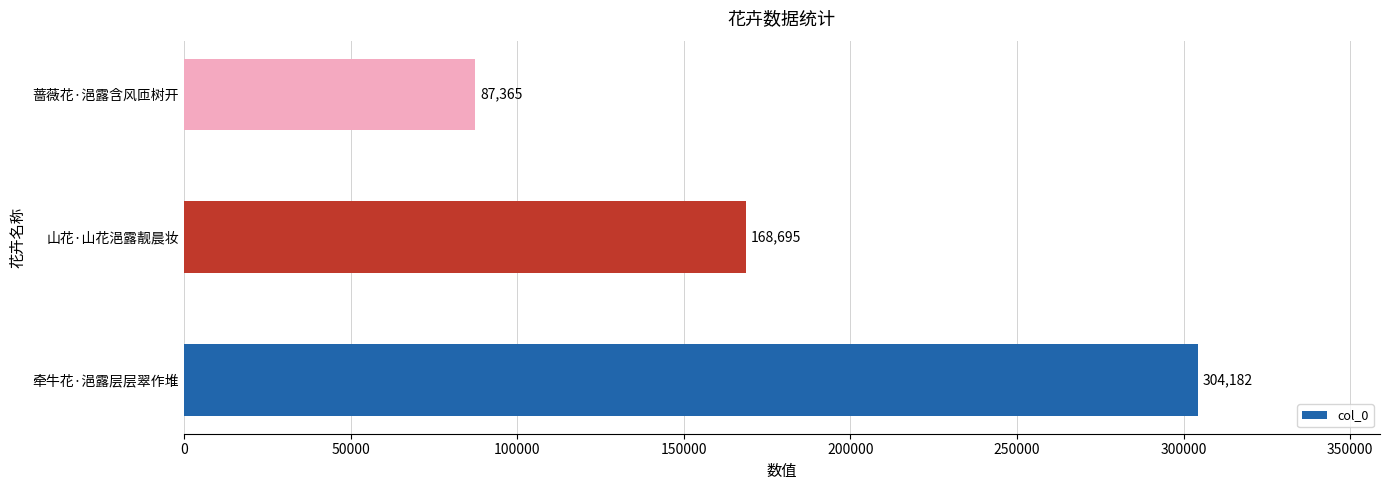

Approximately how many times larger is the value at 牵牛花·浥露层层翠作堆 compared to 蔷薇花·浥露含风匝树开?

3.5